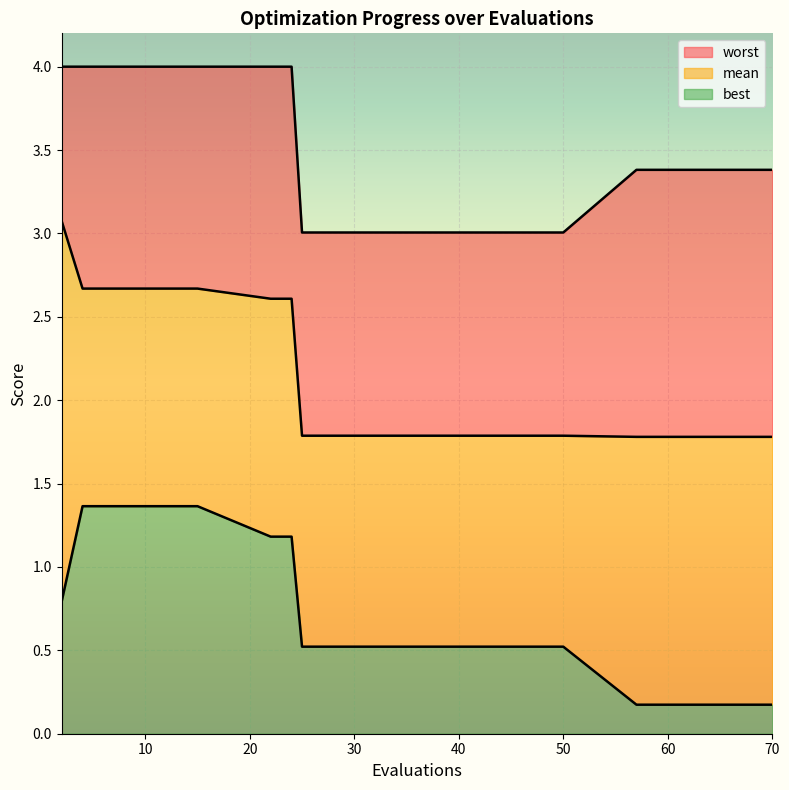

Where is best nearest to the value 0?

57